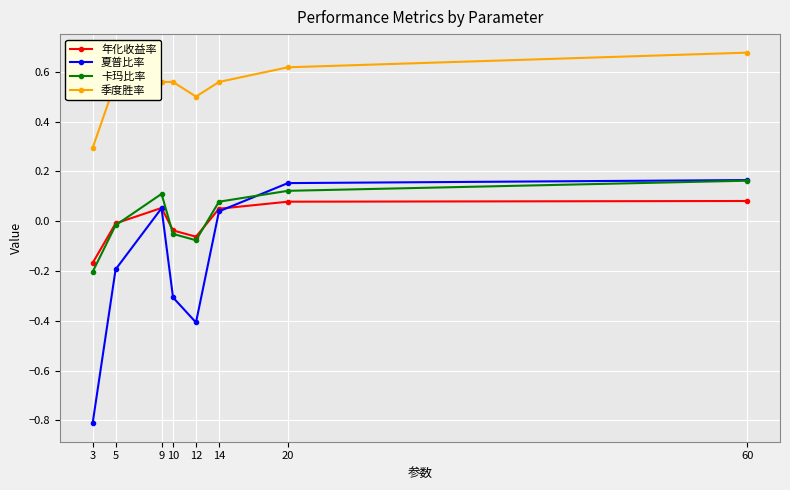

What is the value of the 夏普比率 point at the 1st from the left?

-0.8